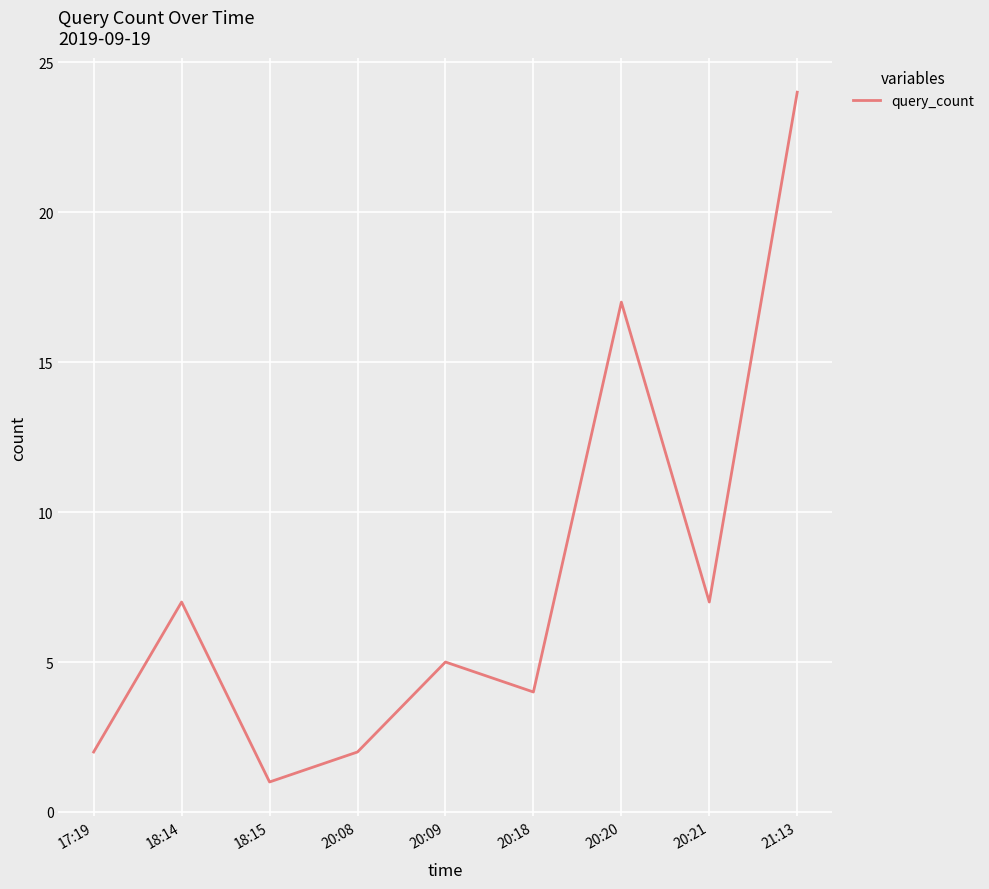

At which category does the data reach its first local valley?

18:15